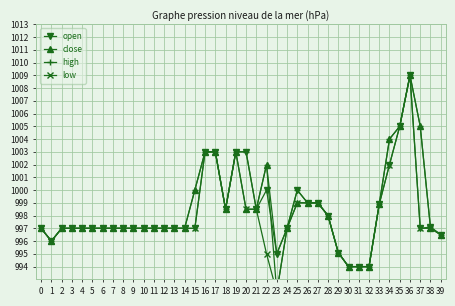

Between 32 and 21, which is larger?

21